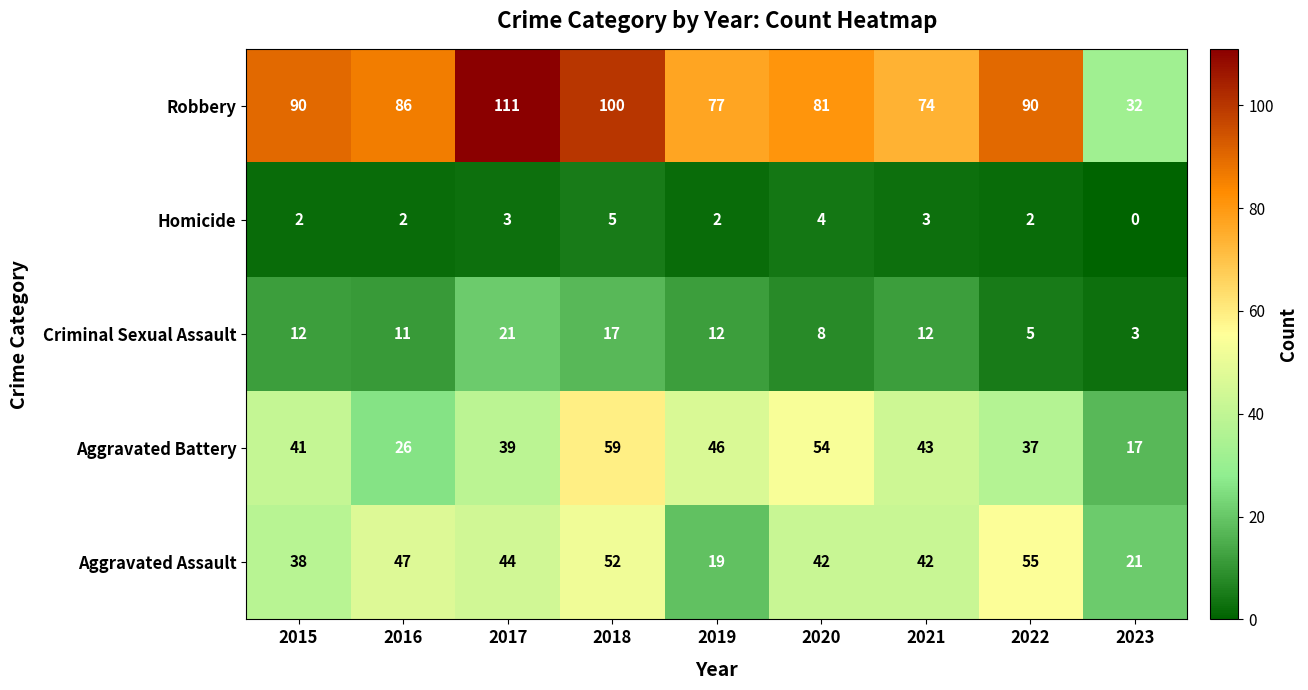

True or false: Aggravated Battery has a value of 37 at 2022.

True